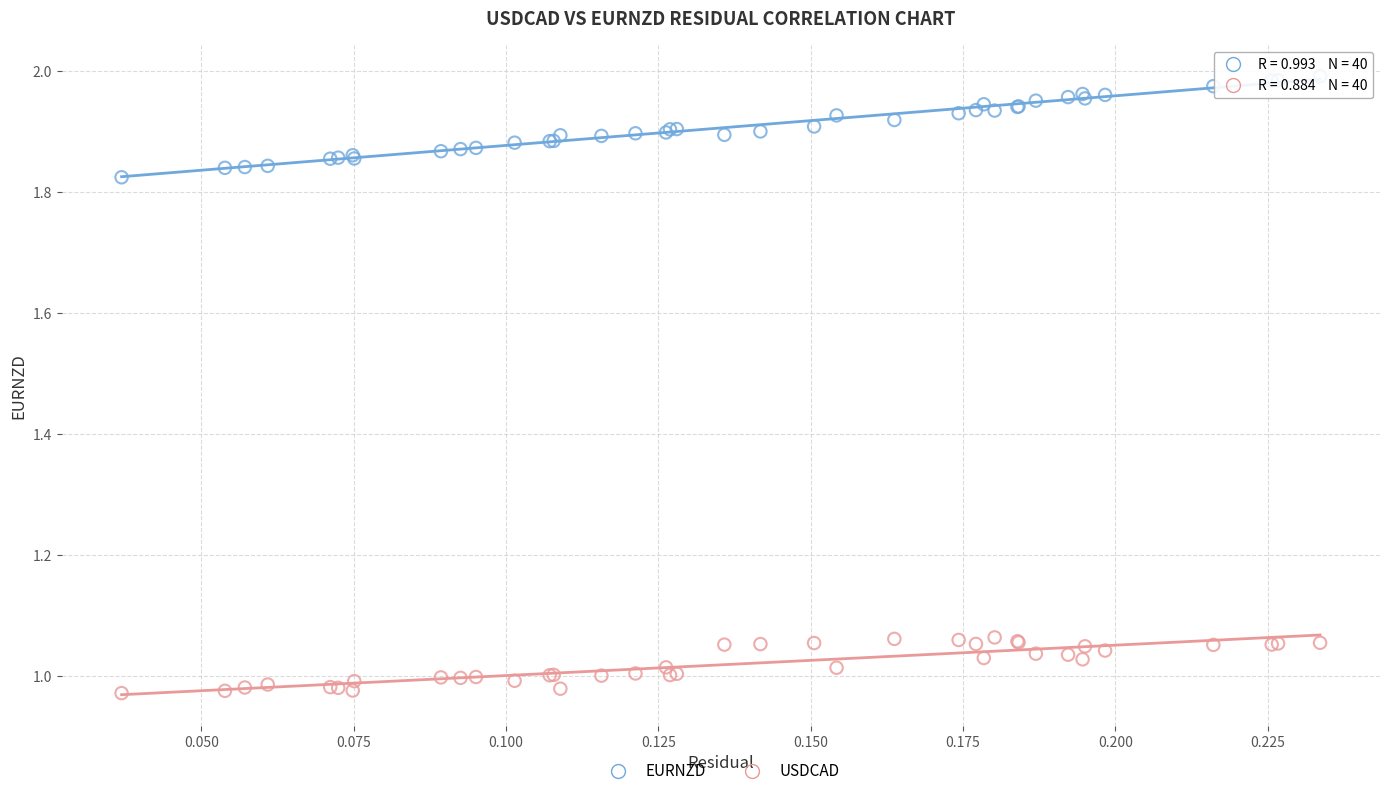

Which series contains the lowest Y value?

USDCAD